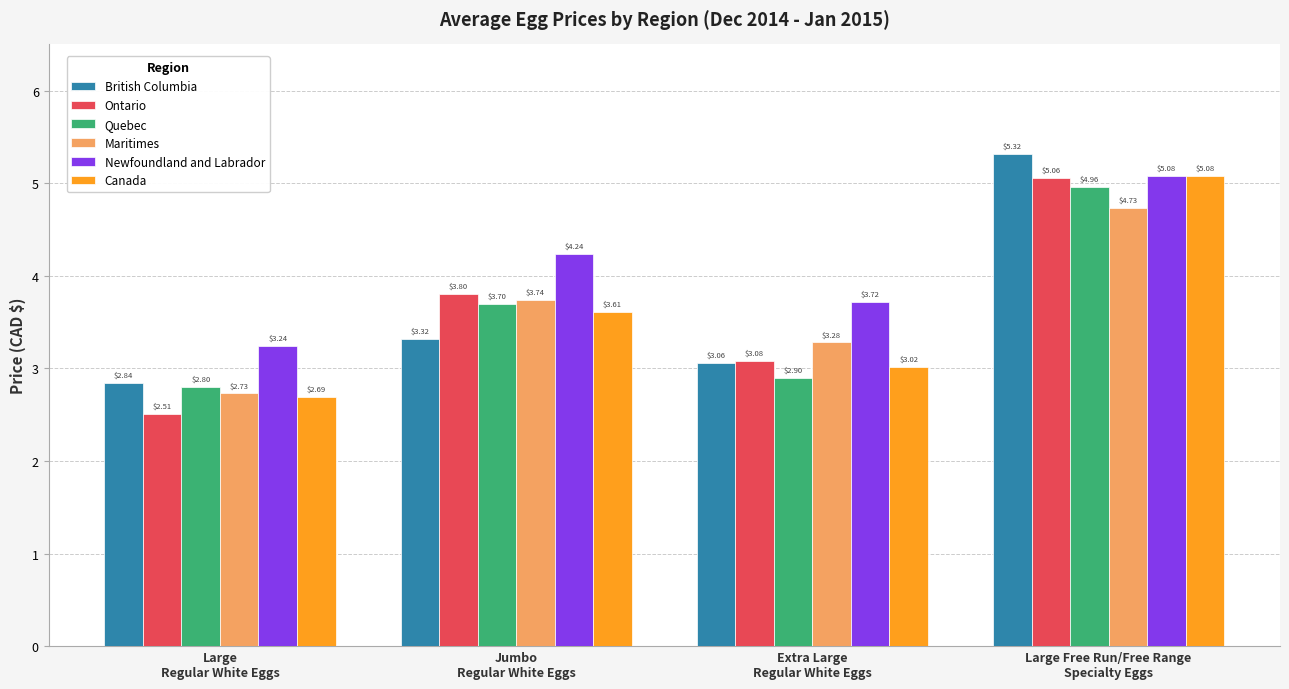

Is it true that British Columbia equals 5.1 at Extra Large
Regular White Eggs?

False